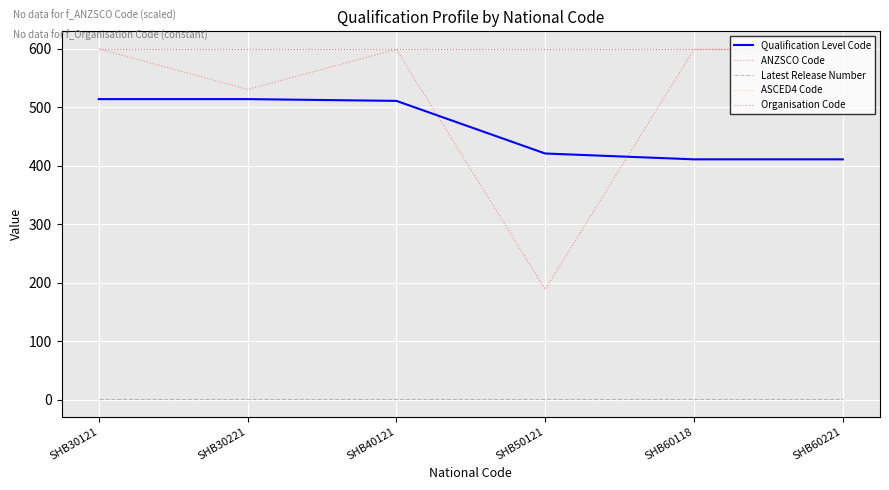

Reading left to right, transcribe all the data shown in this chart.

Qualification Level Code: 514.0	514.0	511.0	421.0	411.0	411.0
ANZSCO Code: 600.0	530.5	599.1	188.7	599.1	599.1
Latest Release Number: 1.0	1.0	1.0	1.0	1.0	1.0
ASCED4 Code: 600.0	600.0	600.0	600.0	600.0	600.0
Organisation Code: 600.0	600.0	600.0	600.0	600.0	600.0